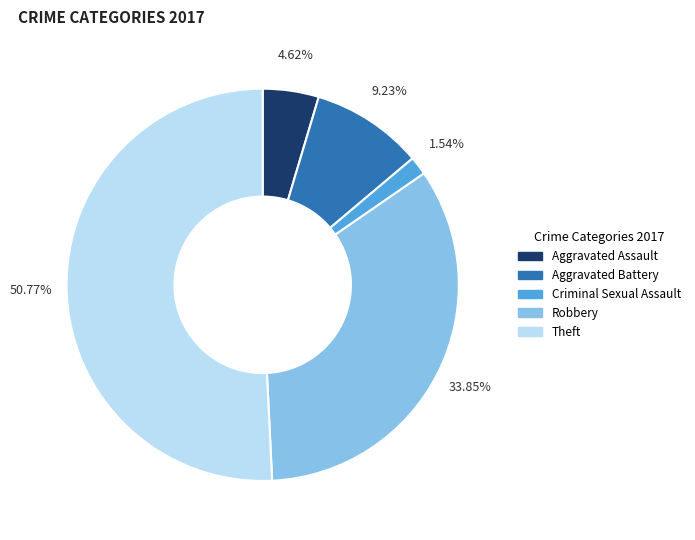

Combined, what portion of the pie is Robbery and Theft?

84.6%